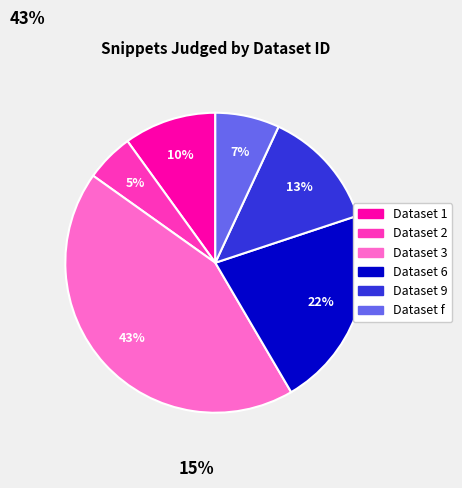

To the nearest percent, what is the difference between the largest and smallest slice percentages?

38%